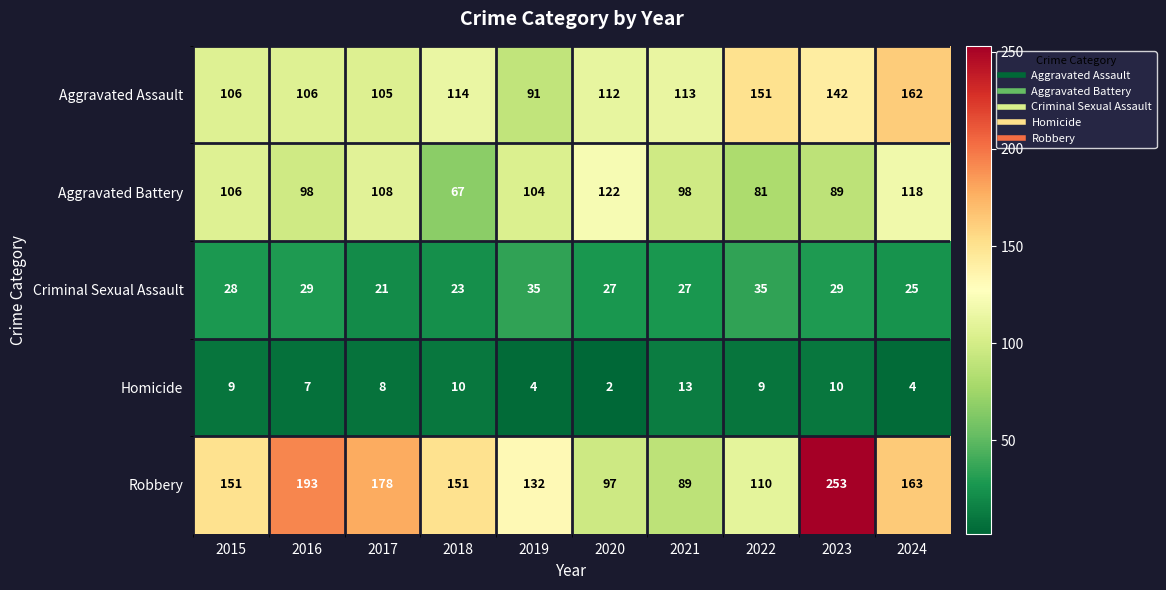

Is it true that Criminal Sexual Assault equals 12 at 2024?

False